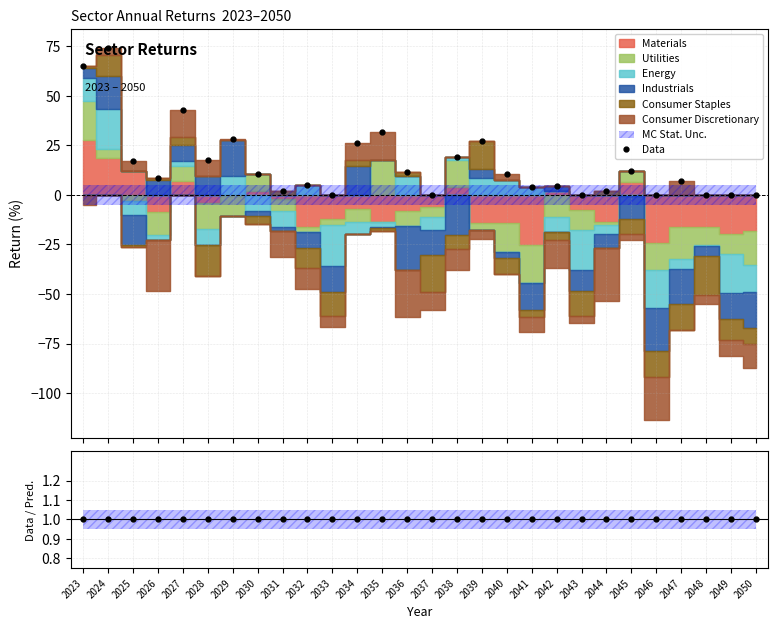

Rank the categories by value from lowest to highest.

2033, 2037, 2043, 2046, 2048, 2049, 2050, 2044, 2031, 2041, 2042, 2032, 2047, 2026, 2030, 2040, 2036, 2045, 2025, 2028, 2038, 2034, 2039, 2029, 2035, 2027, 2023, 2024